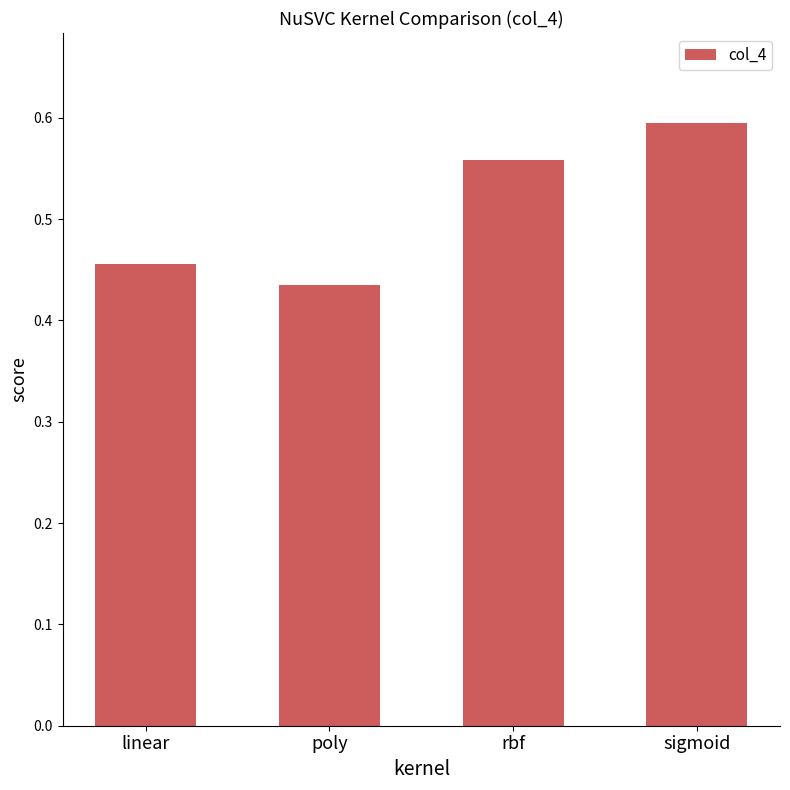

Which category has the highest value across all series?

sigmoid